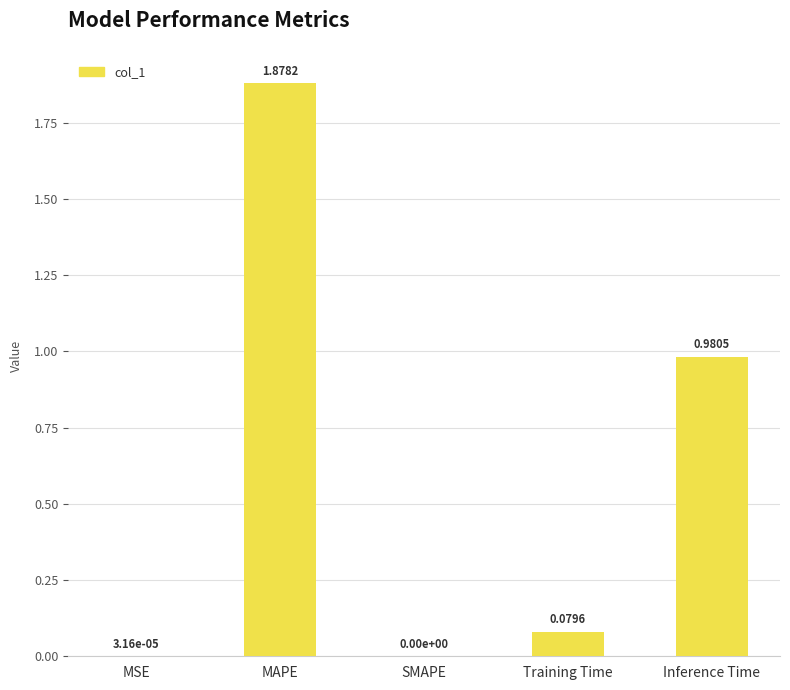

At which category does the chart reach its peak across all series?

MAPE